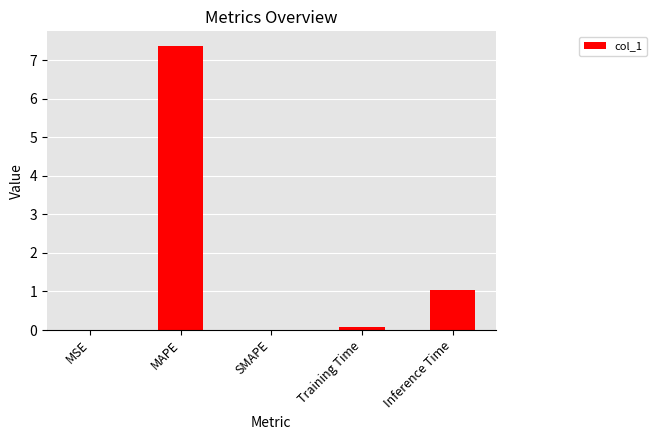

What is the change in value from MAPE to SMAPE?

-7.4